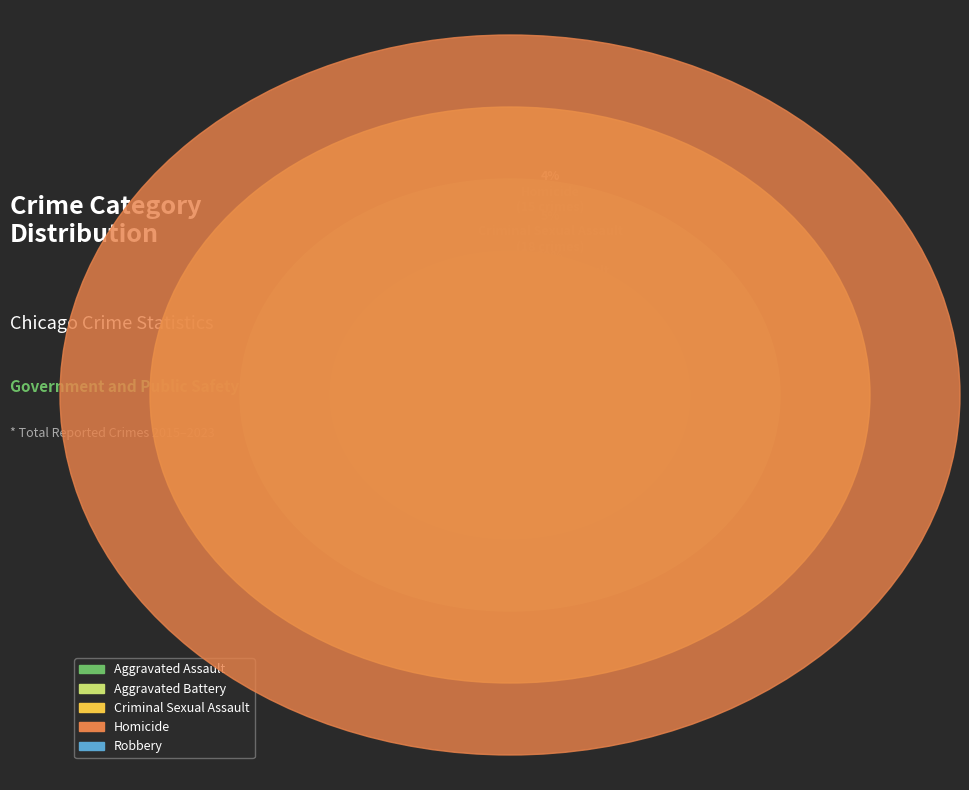

Which slice is the smallest?

Aggravated Assault